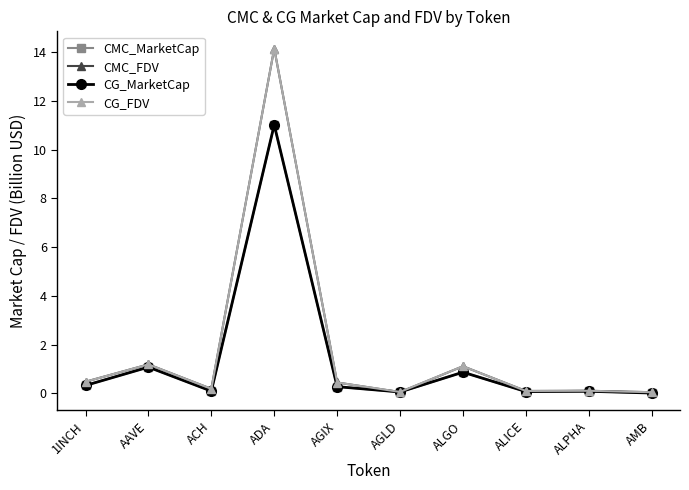

Is the value of CMC_FDV at ALGO greater than the value of CG_FDV at 1INCH?

Yes